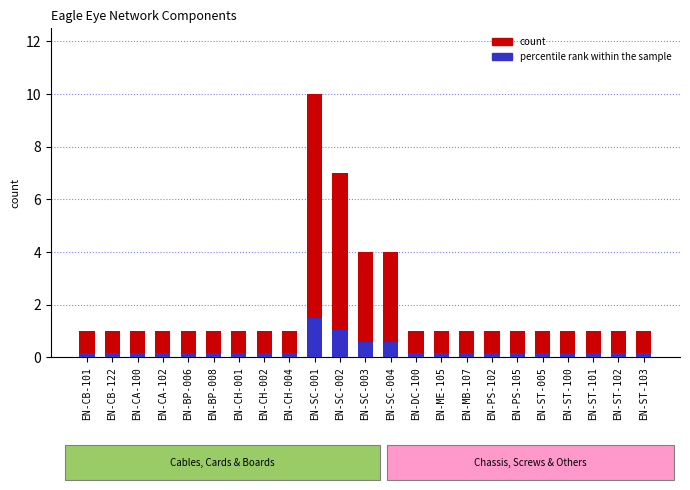

Rank the series by their average value, from lowest to highest.

percentile rank within the sample, count